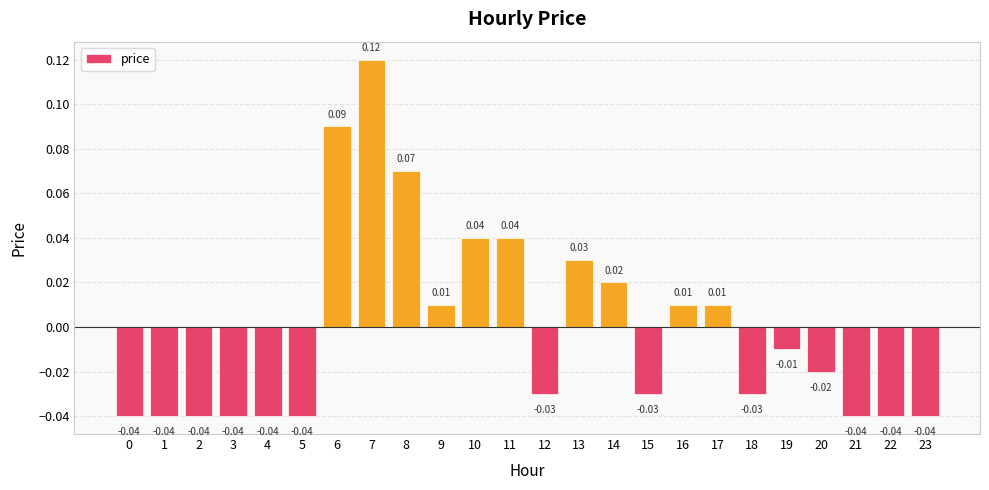

Between 9 and 8, which is larger?

8